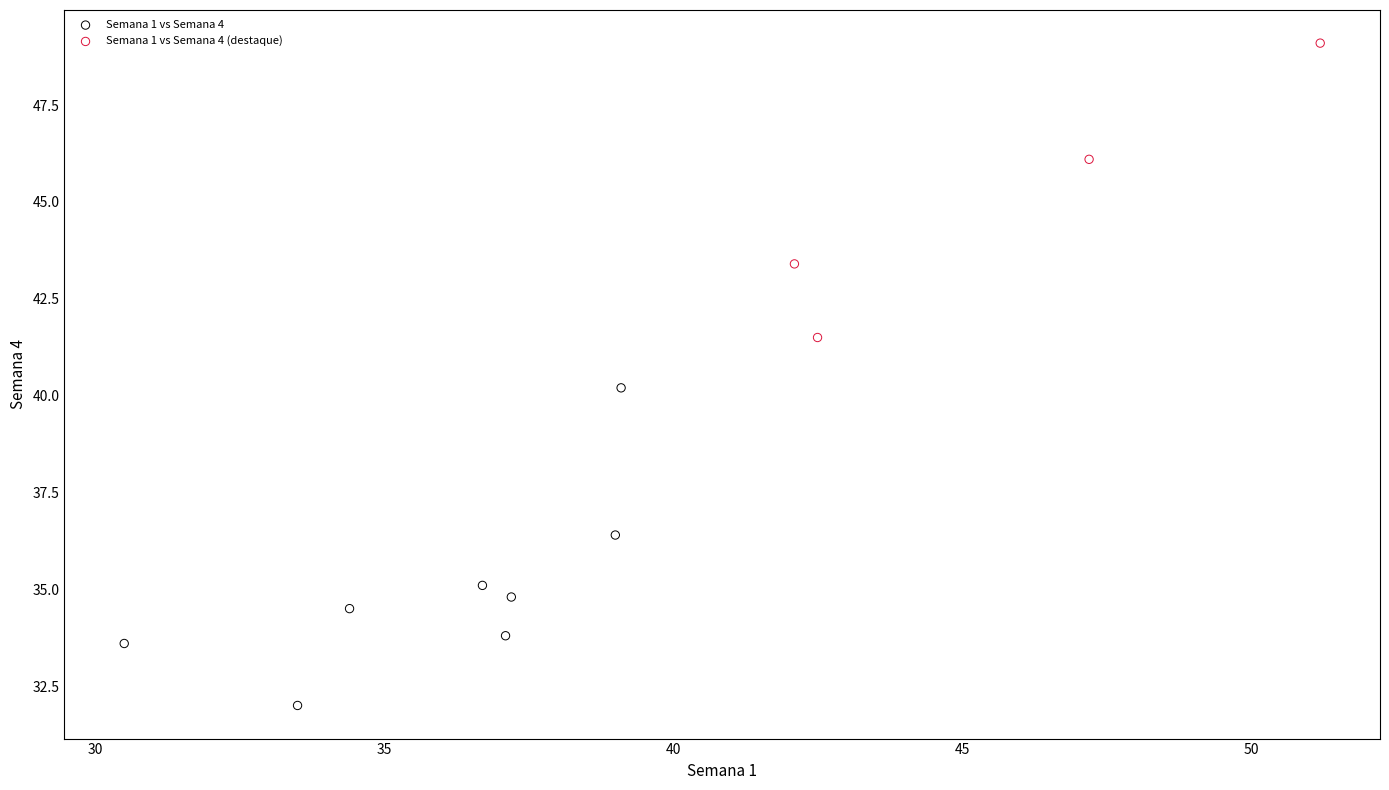

Which series reaches the minimum Y coordinate?

Semana 1 vs Semana 4